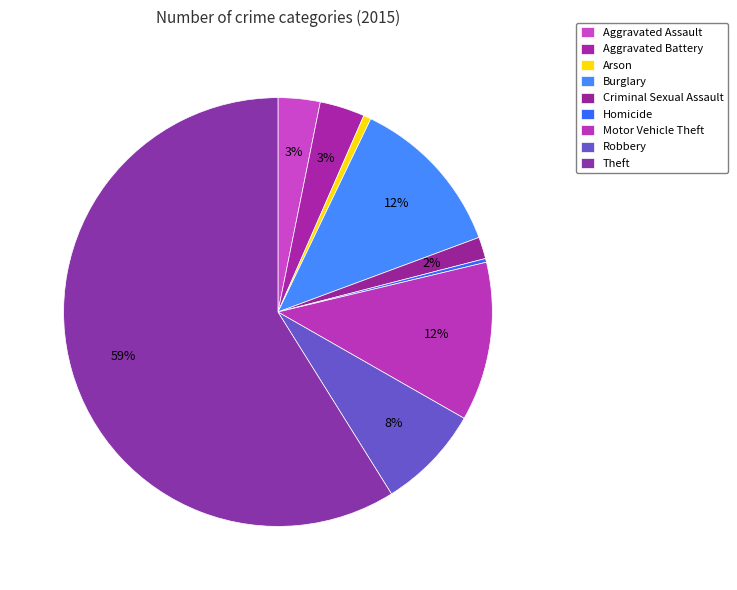

Approximately how many times larger is the value at Aggravated Battery compared to Robbery?

0.4